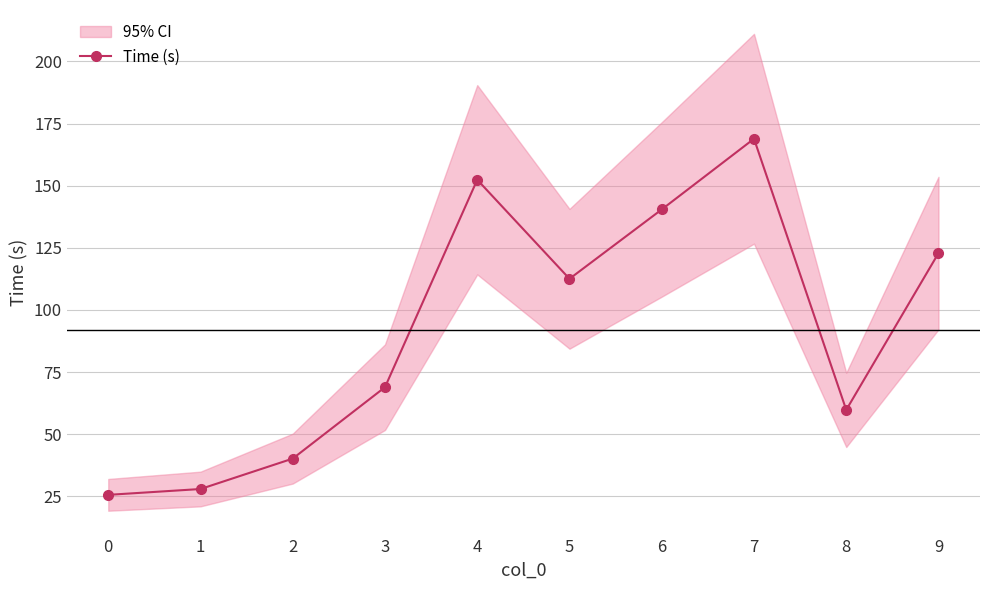

Does the chart display data point markers on the line(s)?

Yes